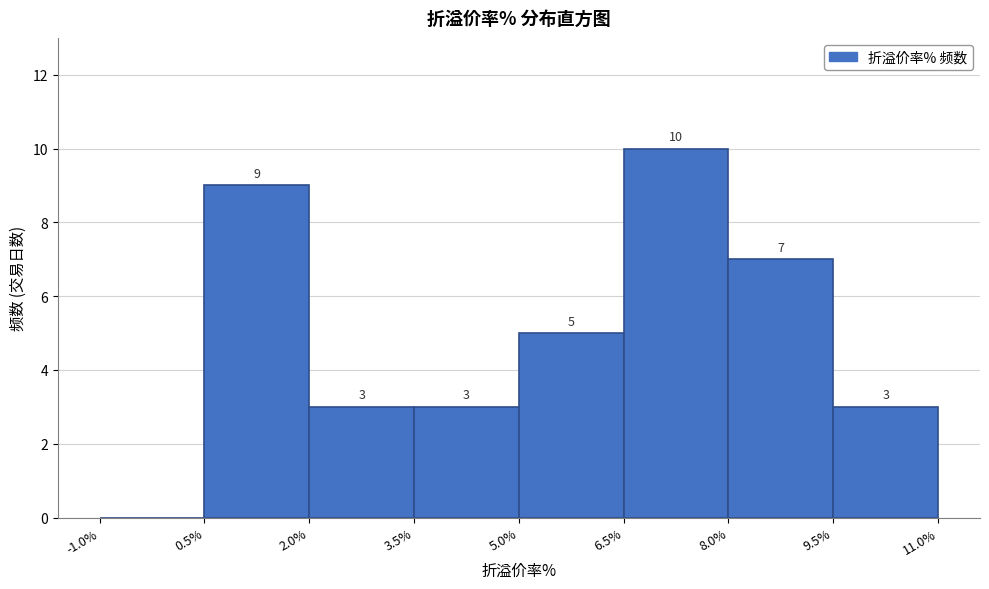

Over which range of the x-axis is the bar tallest?

6.5% to 8.0%